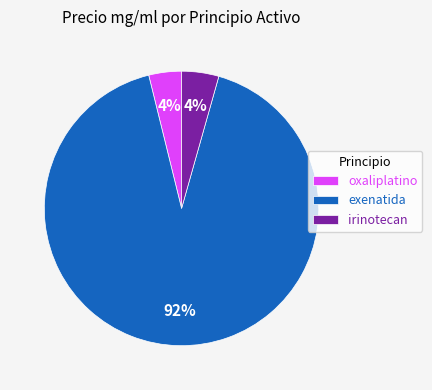

Which category has the biggest portion of the pie?

exenatida